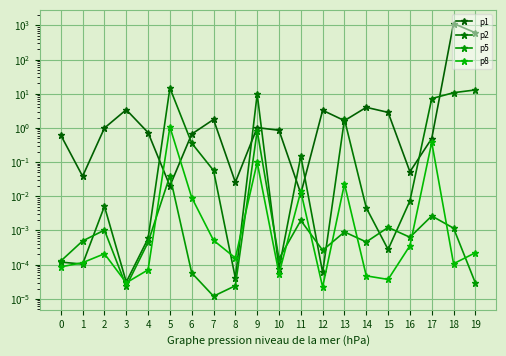

What is the approximate value of p2 at 13?

1.8